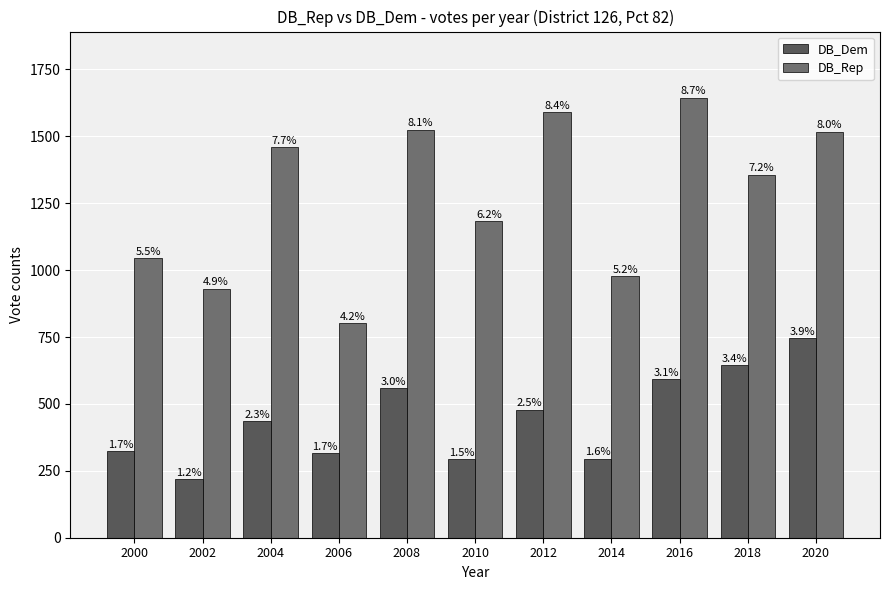

What is the sum of the DB_Dem values at 2006 and 2014?

610